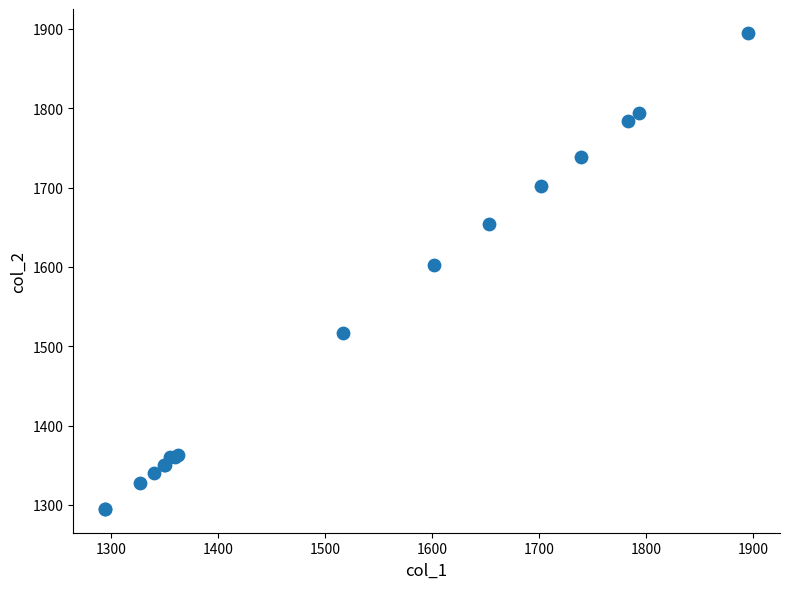

What Y value in the scatter plot is closest to 1595?

1602.2